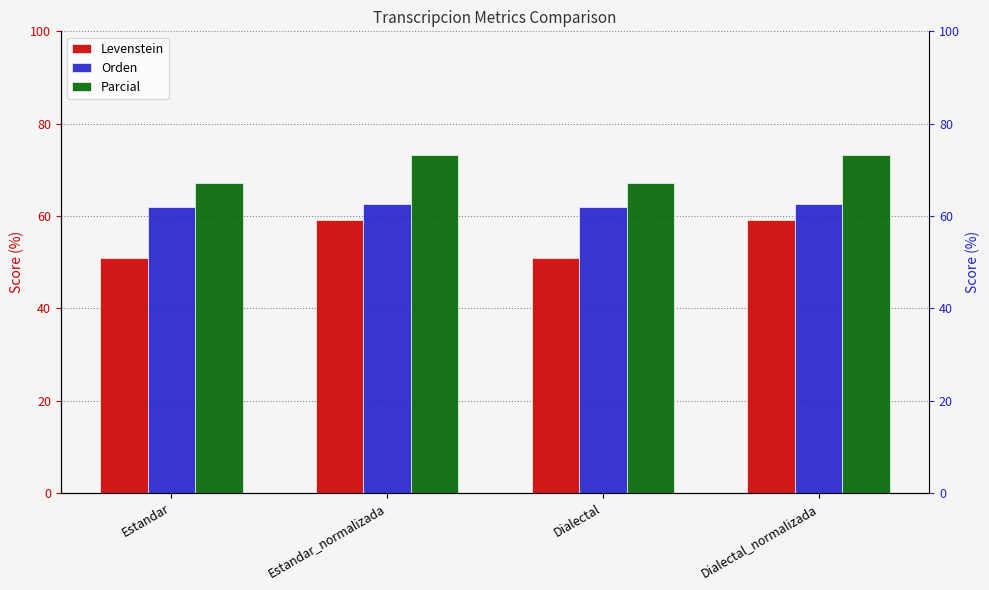

Reading right to left, extract all data points from this chart.

Levenstein: 59.2	50.9	59.2	50.9
Orden: 62.7	61.9	62.7	61.9
Parcial: 73.2	67.2	73.2	67.2